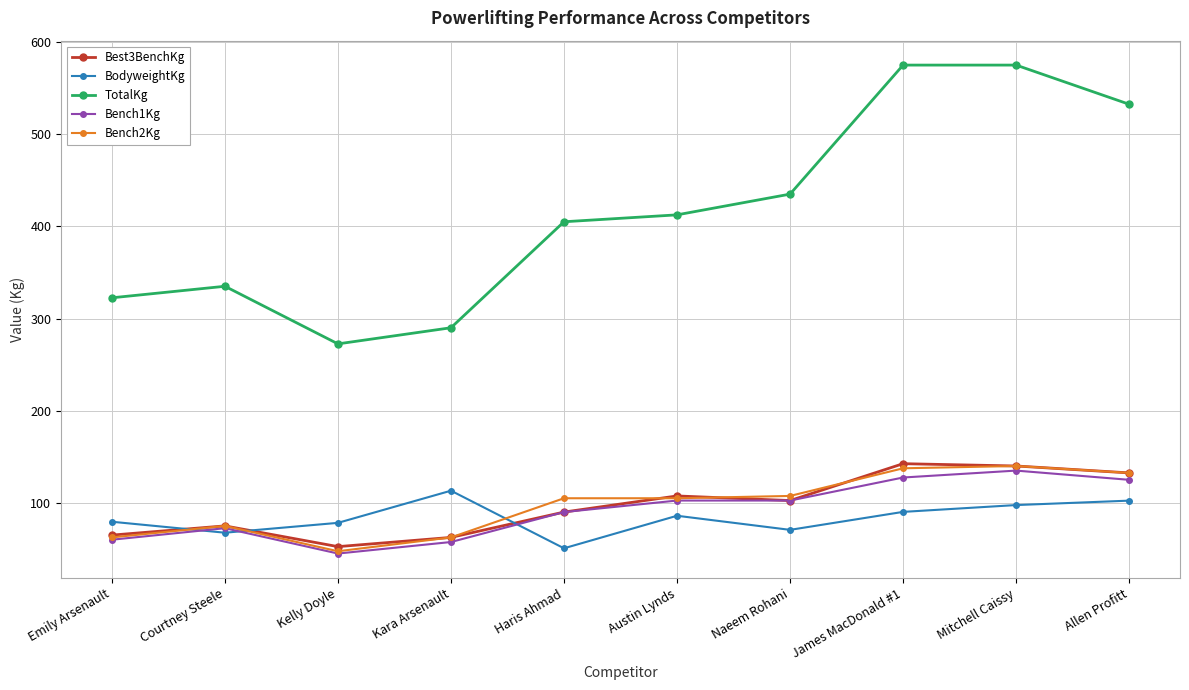

True or false: BodyweightKg and TotalKg intersect in this chart.

False